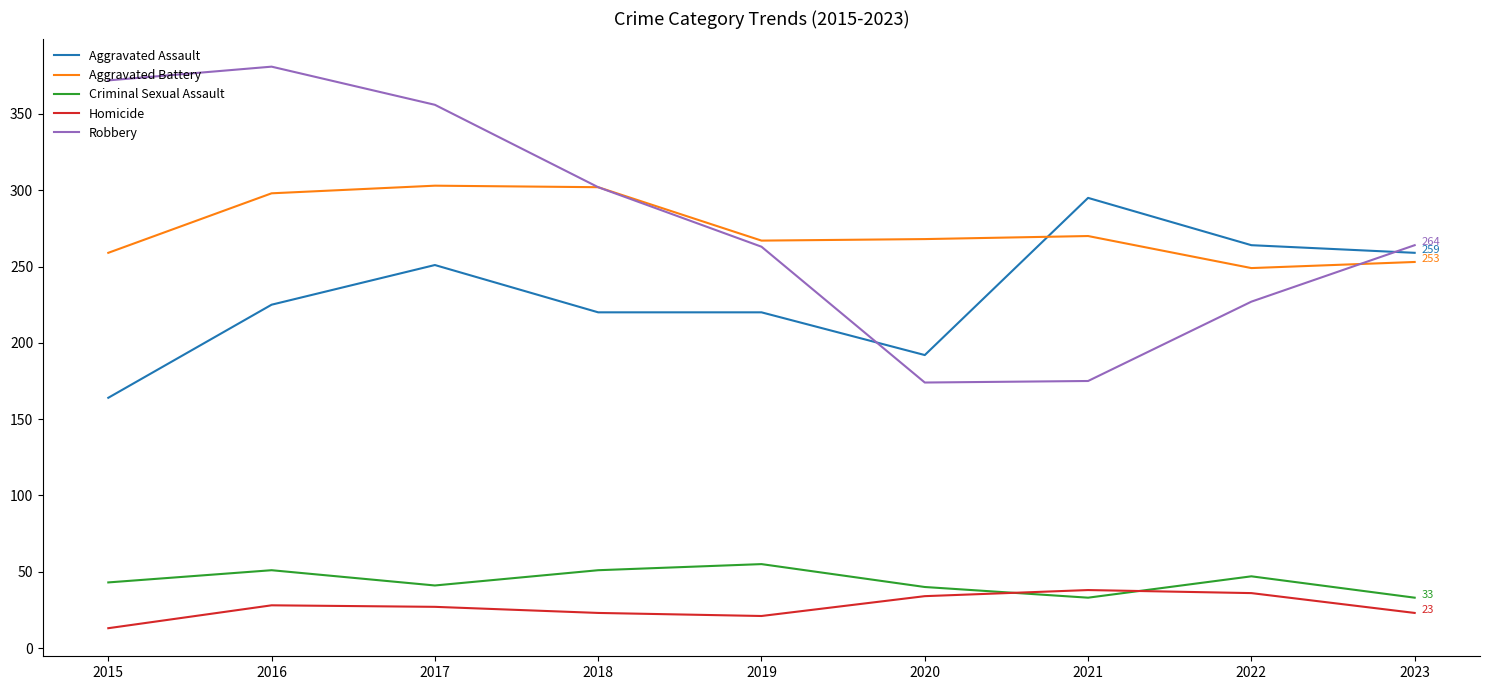

Which series has the largest range (max minus min)?

Robbery